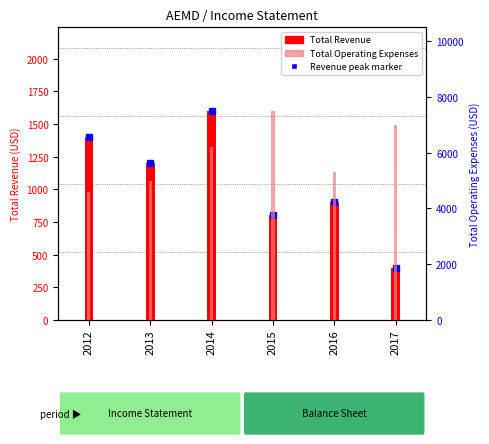

How many data points in Total Operating Expenses are less than 6200?

3